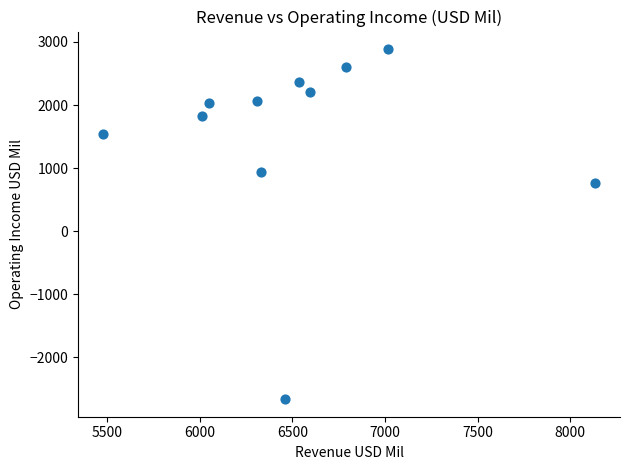

What Y value in the scatter plot is closest to 112?

767